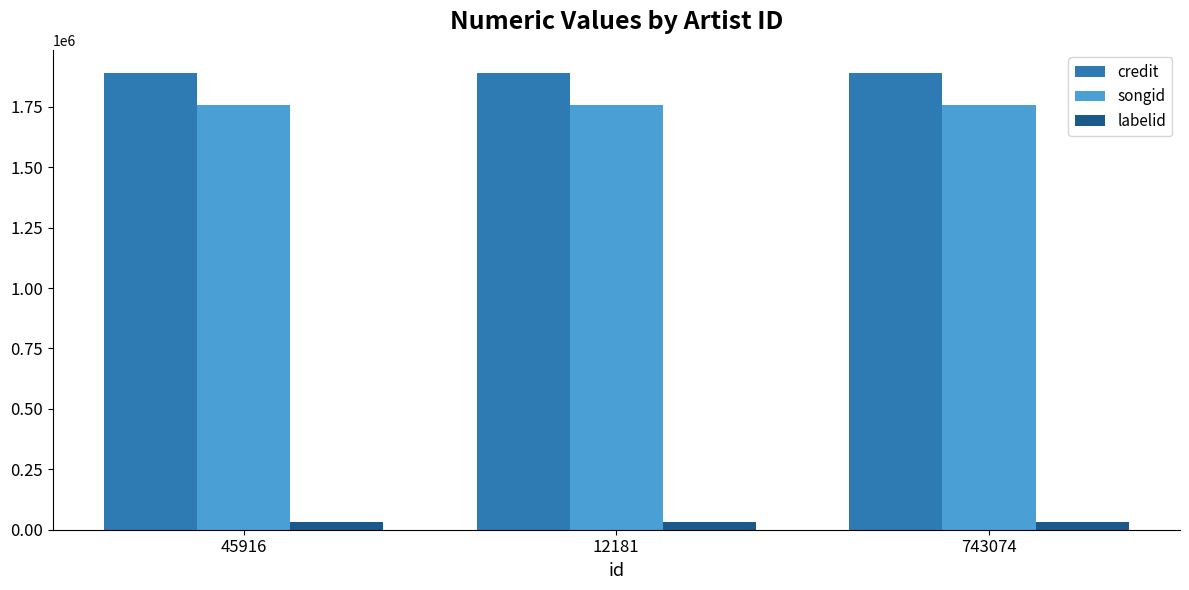

What position from the right is 743074?

1